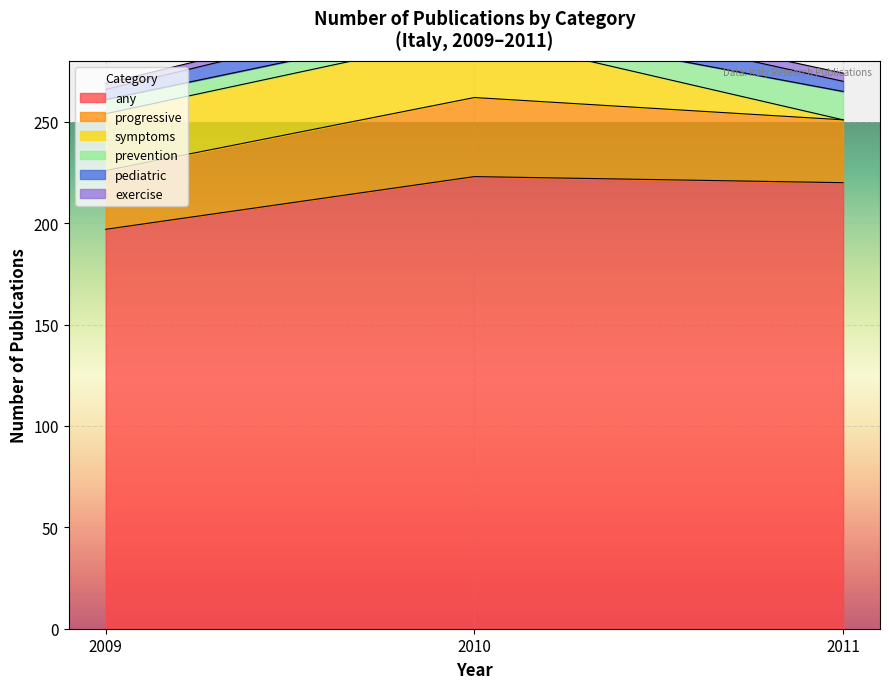

Where is the first local maximum for pediatric?

2010